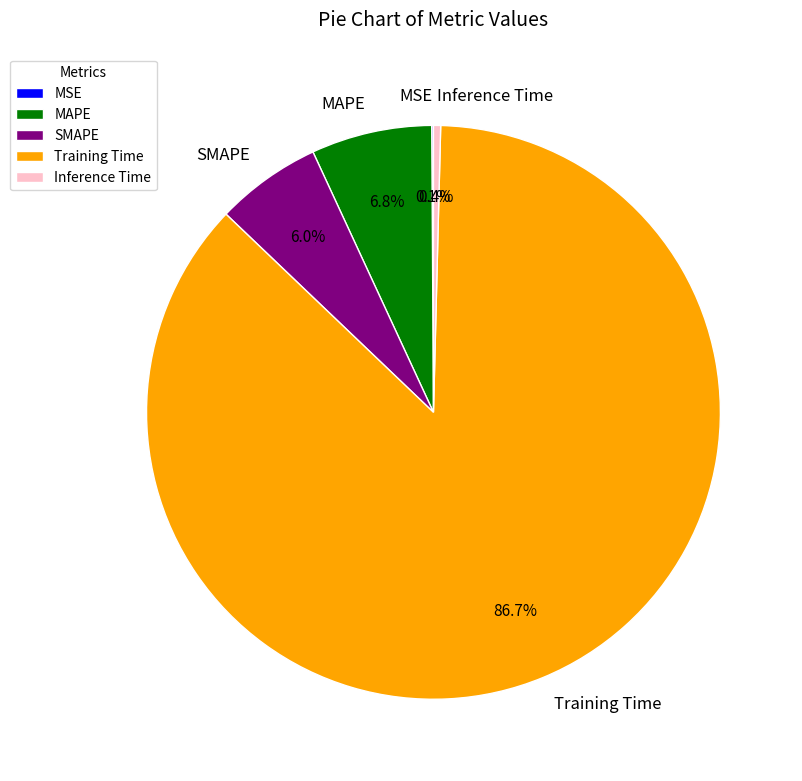

Does any single category account for the majority?

Yes